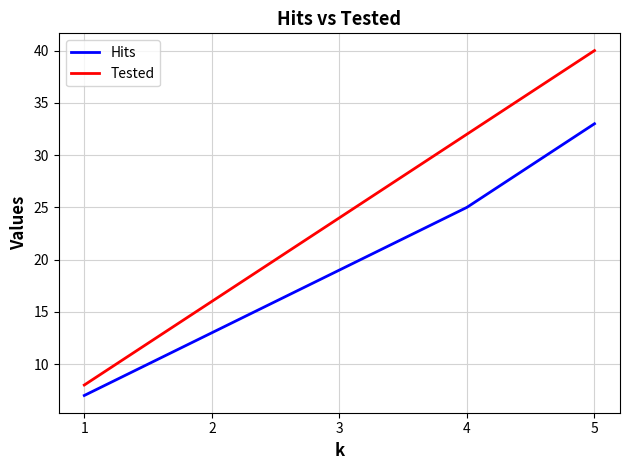

Rank the series at 5 from lowest to highest value.

Hits, Tested